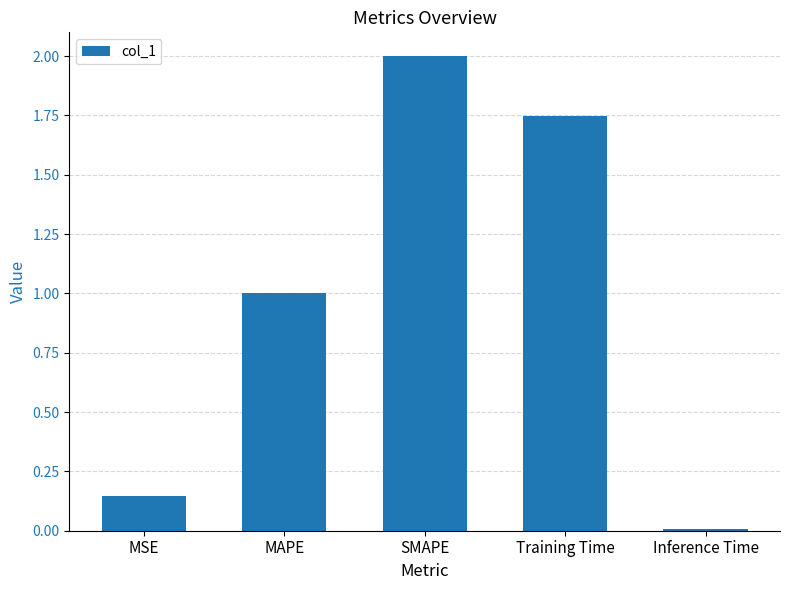

List the labels in order of value, largest first.

SMAPE, Training Time, MAPE, MSE, Inference Time